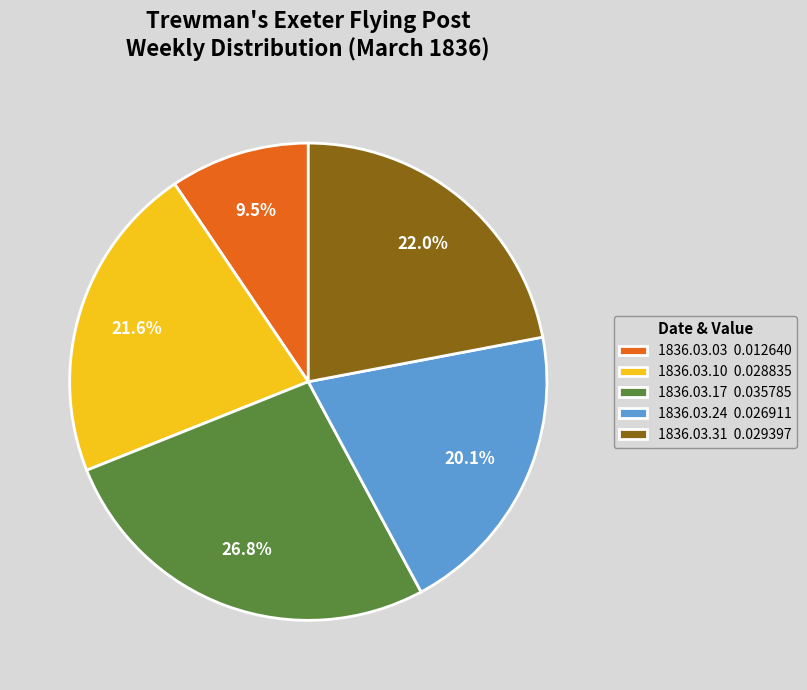

Which category has the smallest portion of the pie?

1836.03.03